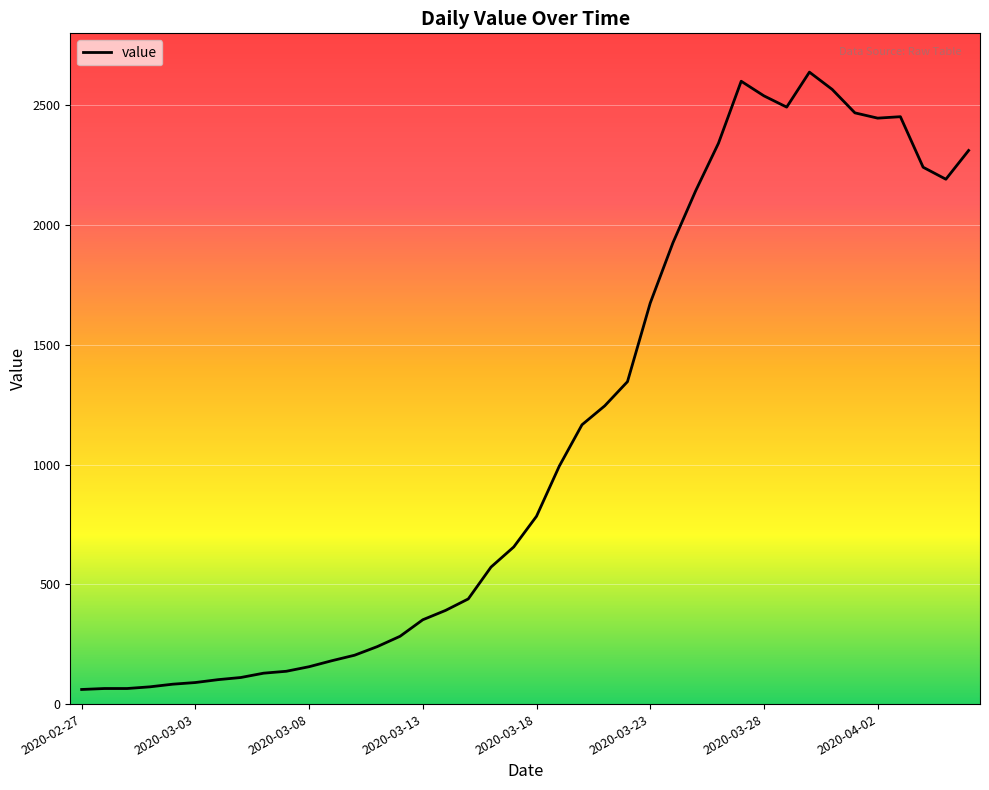

Does the chart have visible grid lines?

Yes